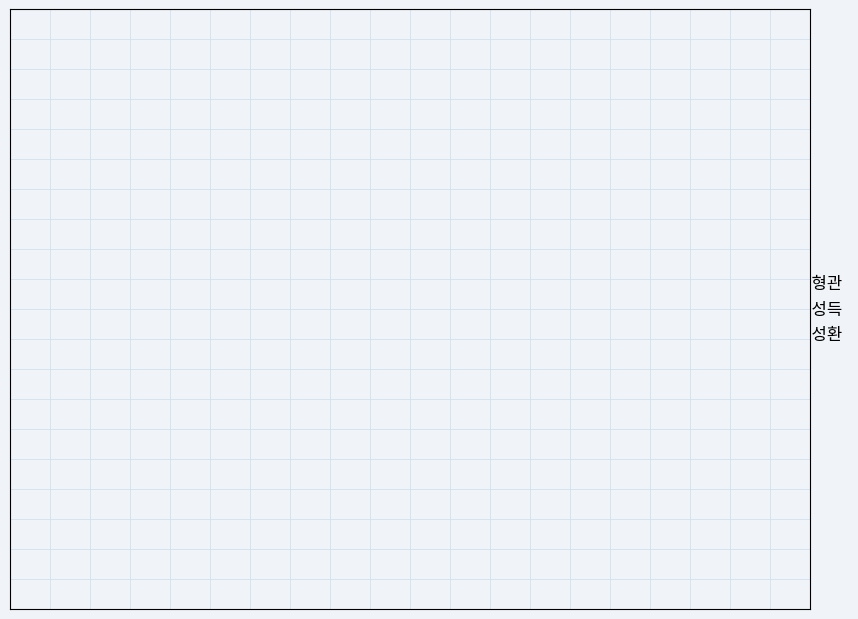

How many slices are in this pie chart?

3